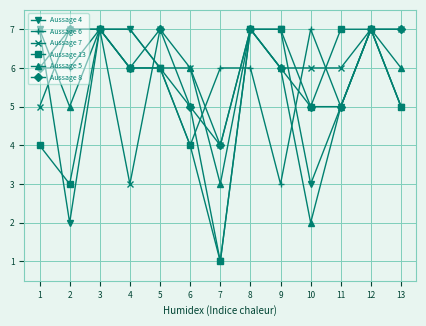

True or false: Aussage 6 and Aussage 4 cross at least once.

True